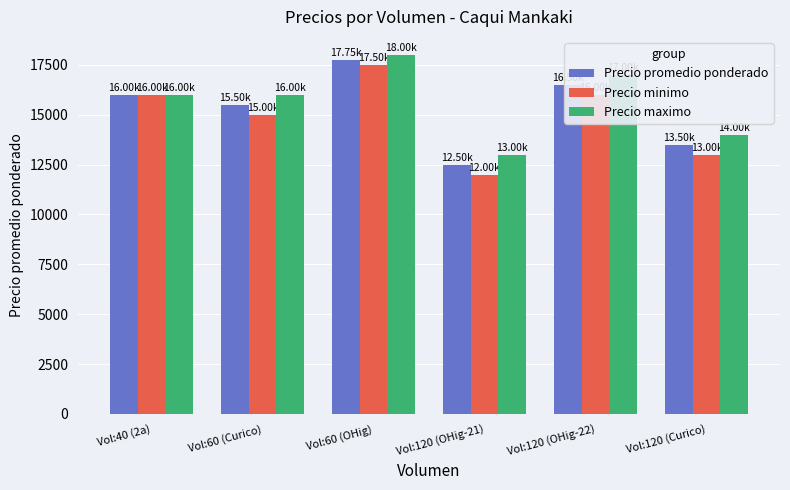

What are all the series names shown in the legend?

Precio promedio ponderado, Precio minimo, Precio maximo